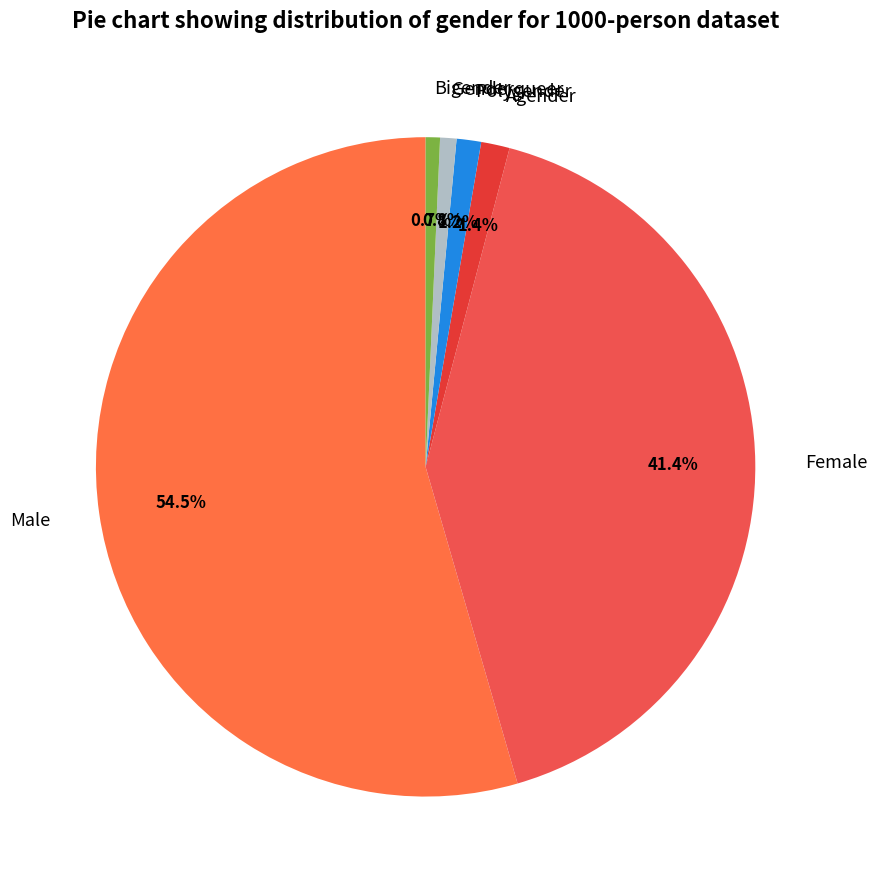

To the nearest percent, what is the difference between the Male and Genderqueer slice percentages?

54%